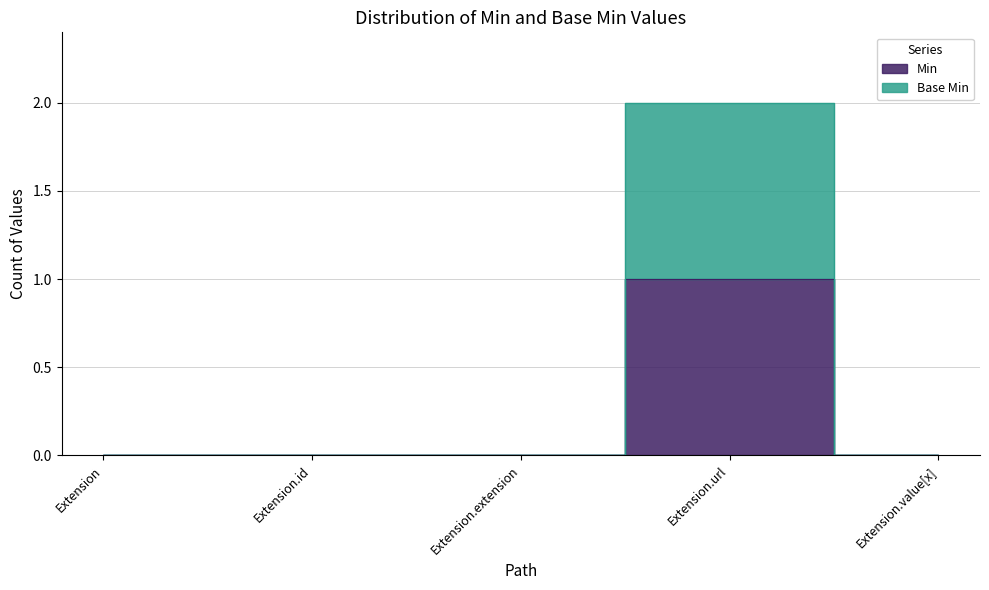

True or false: Base Min has more than 1 interior local peaks.

False